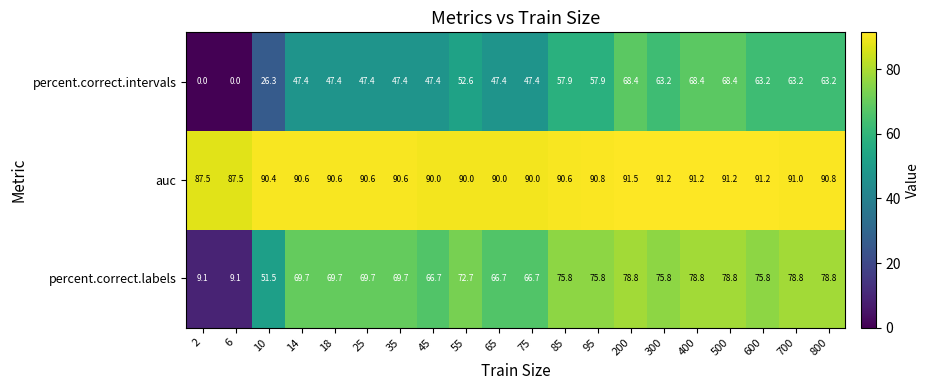

The auc series shows 63.1 at 500. True or false?

False